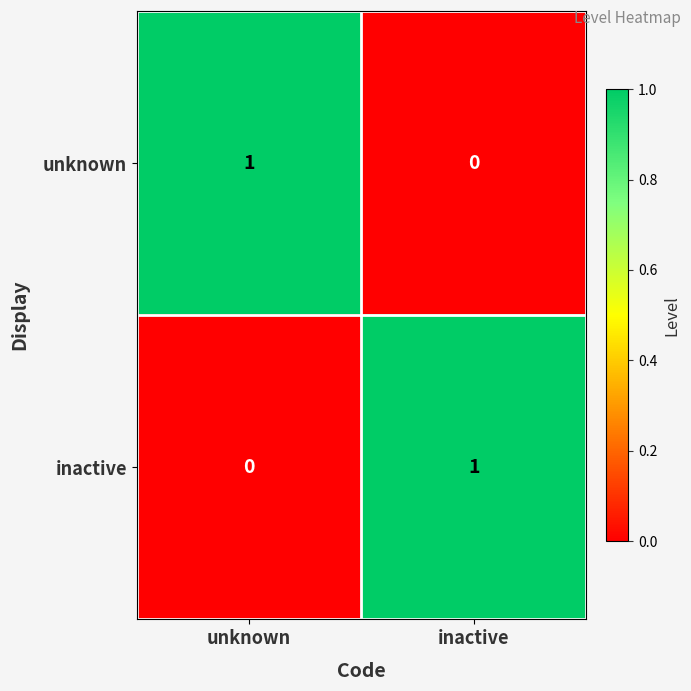

What is the difference between the highest and lowest values at unknown?

1